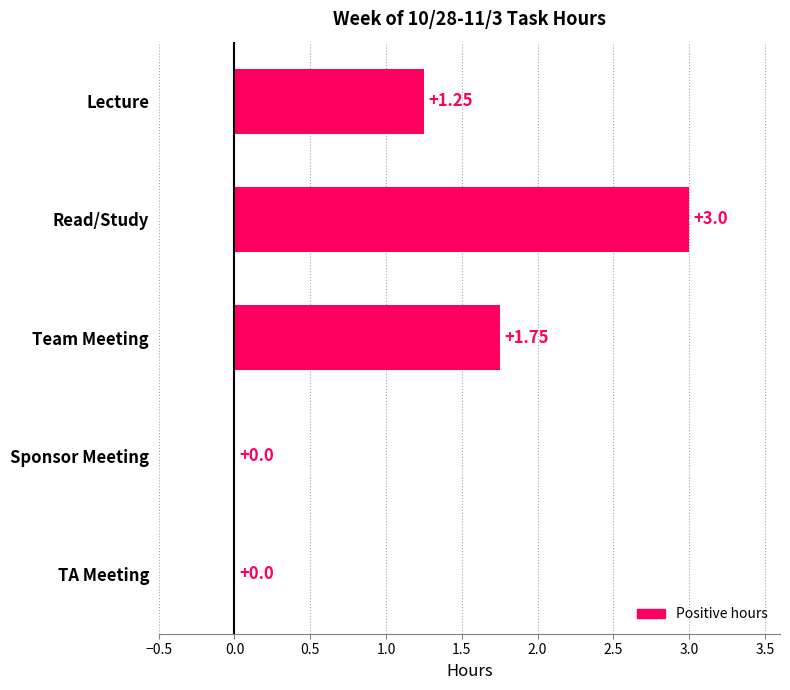

What is the sum of all values?

6.0